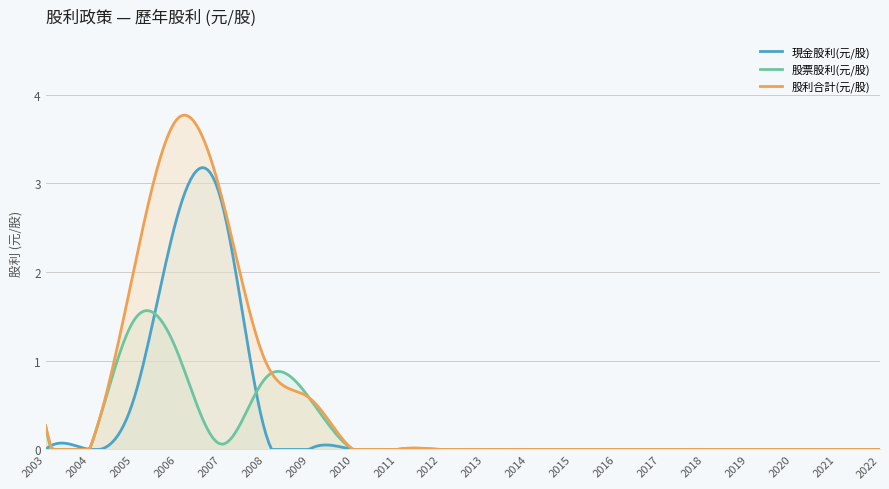

At 2013, list the series in order from smallest to largest.

現金股利(元/股), 股票股利(元/股), 股利合計(元/股)